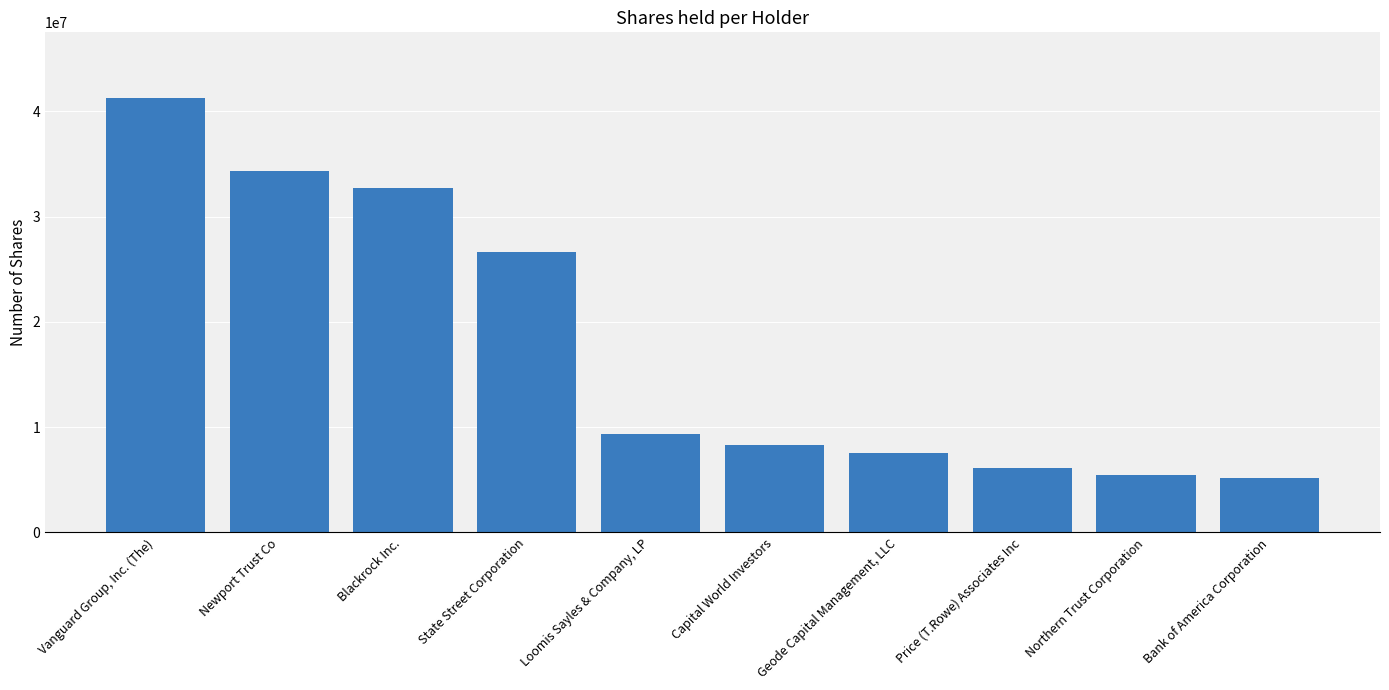

Rank the categories by value from highest to lowest.

Vanguard Group, Inc. (The), Newport Trust Co, Blackrock Inc., State Street Corporation, Loomis Sayles & Company, LP, Capital World Investors, Geode Capital Management, LLC, Price (T.Rowe) Associates Inc, Northern Trust Corporation, Bank of America Corporation